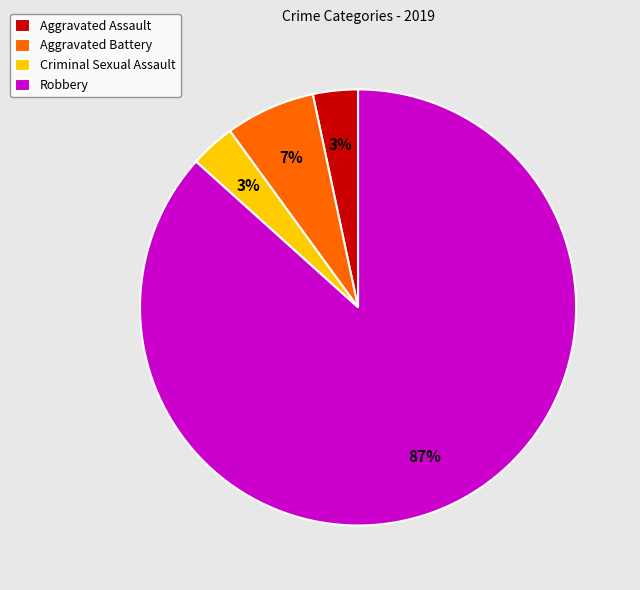

Is Robbery the majority of the pie?

Yes